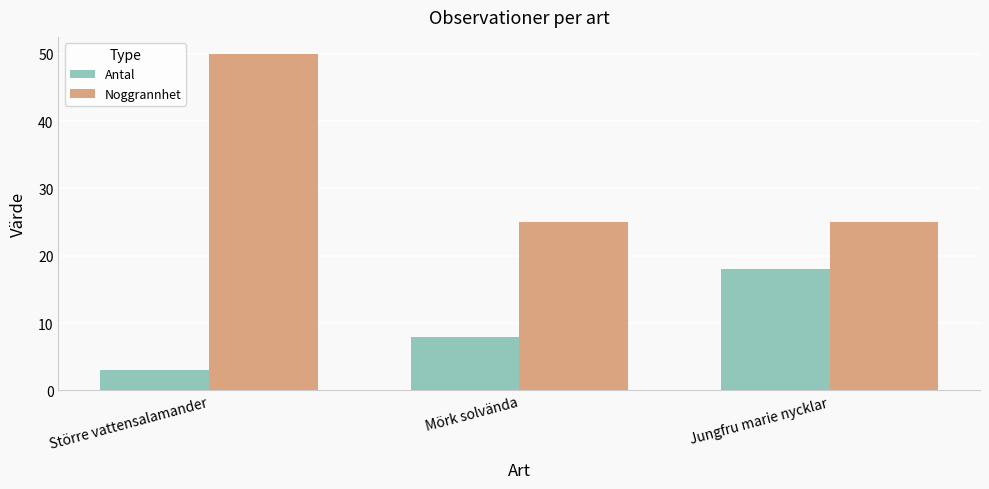

What is the total value across all series at Större vattensalamander?

53